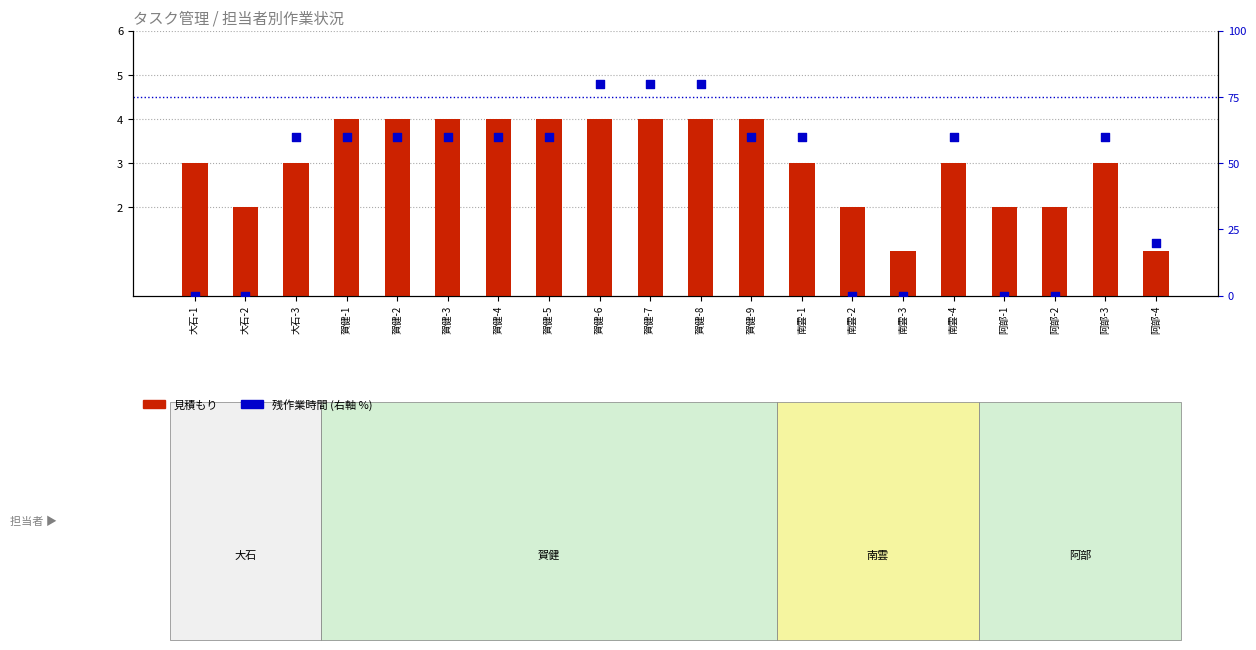

What are all the series names shown in the legend?

見積もり, 残作業時間 (右軸 %)